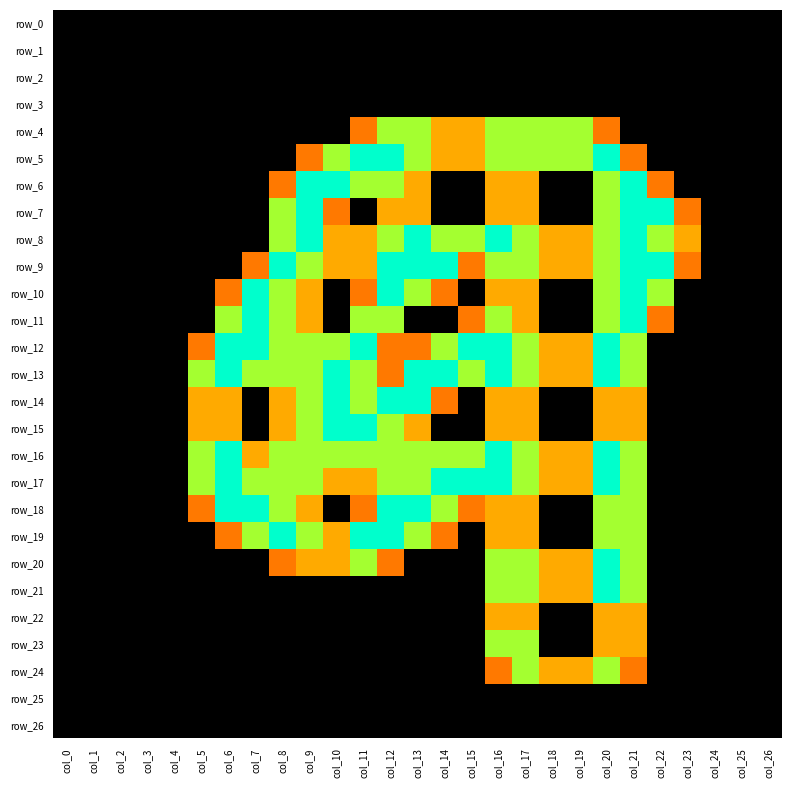

Which series has the largest total across all categories?

row_13